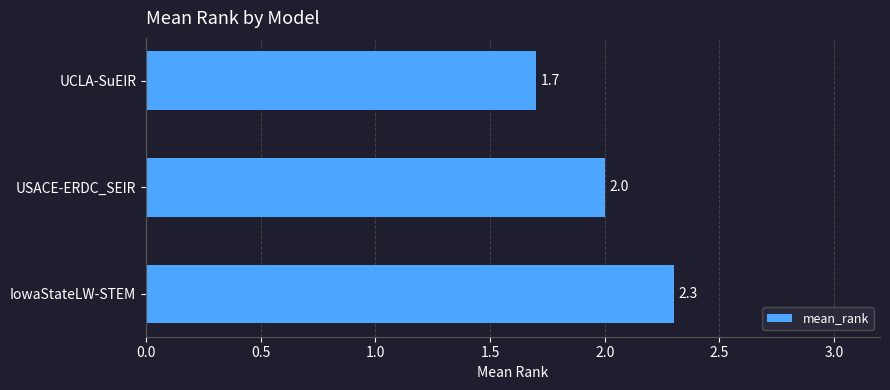

How many data points are less than 2?

1